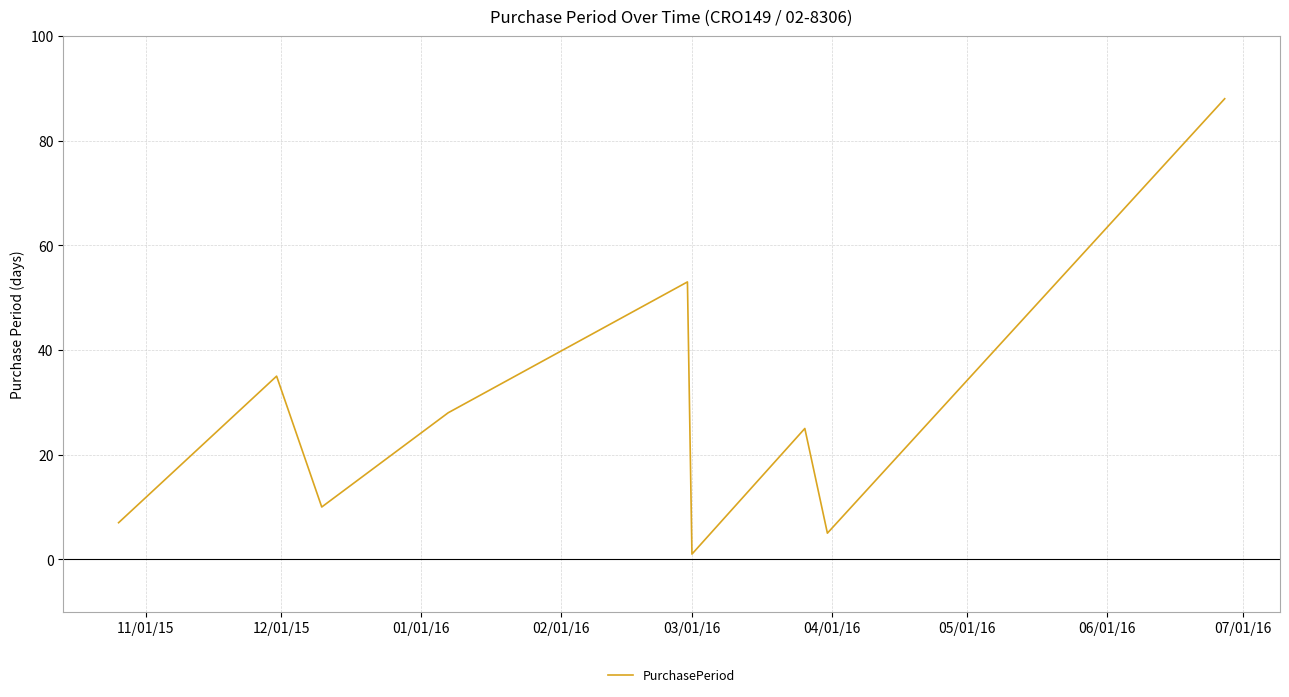

What is the difference between the maximum and minimum values?

87